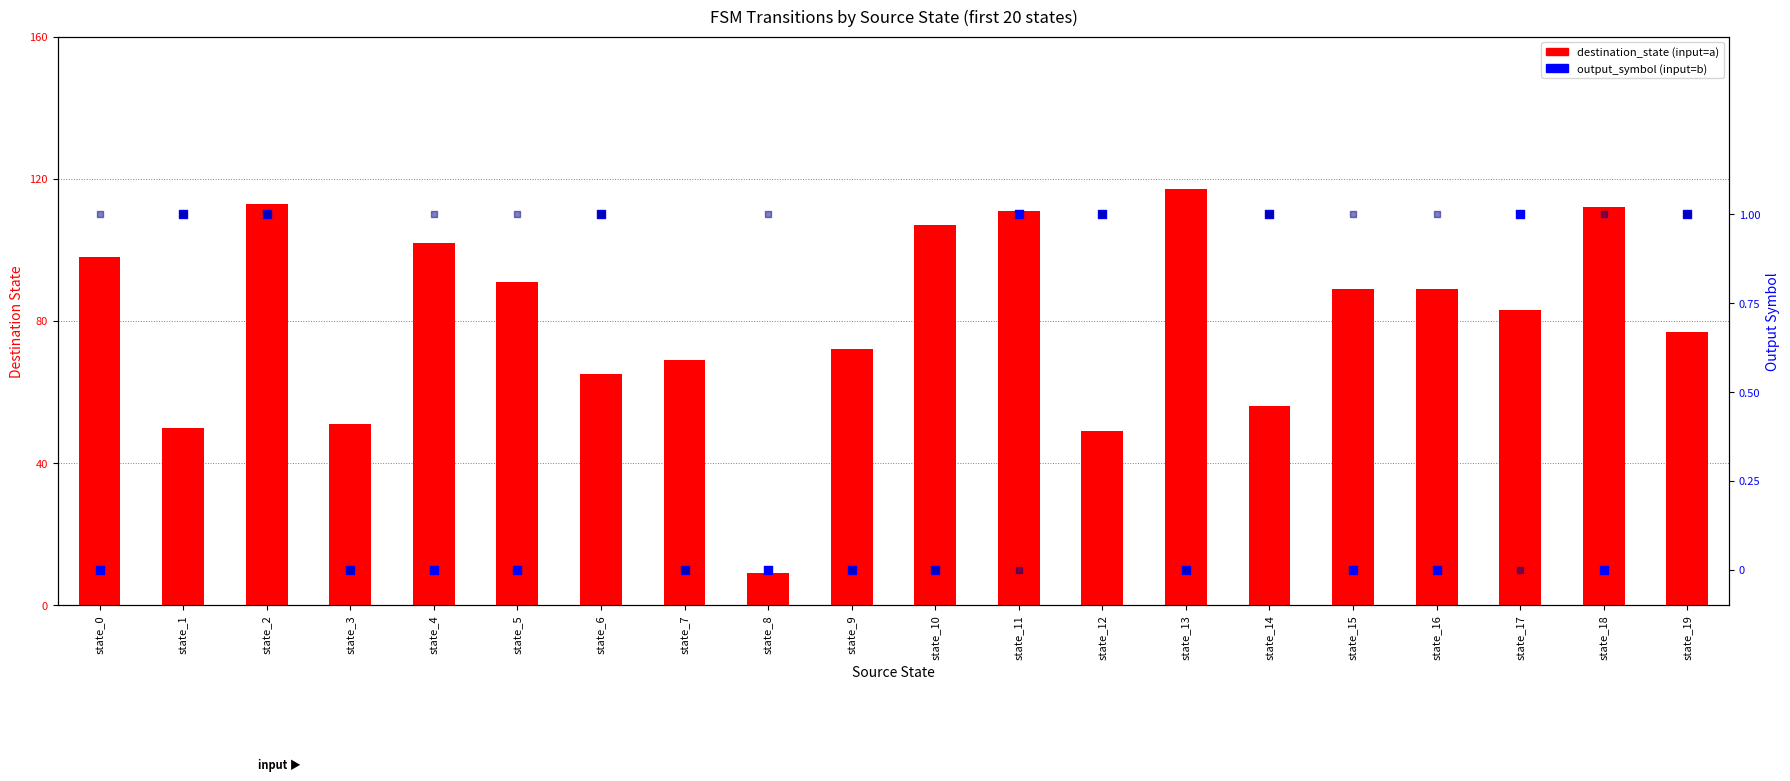

Which series contains the highest Y value?

destination (input=a)